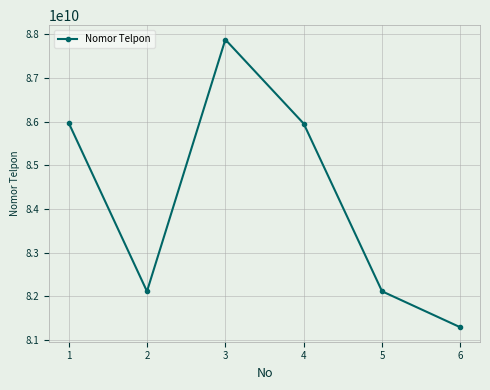

What is the maximum value shown in the chart?

87880908599